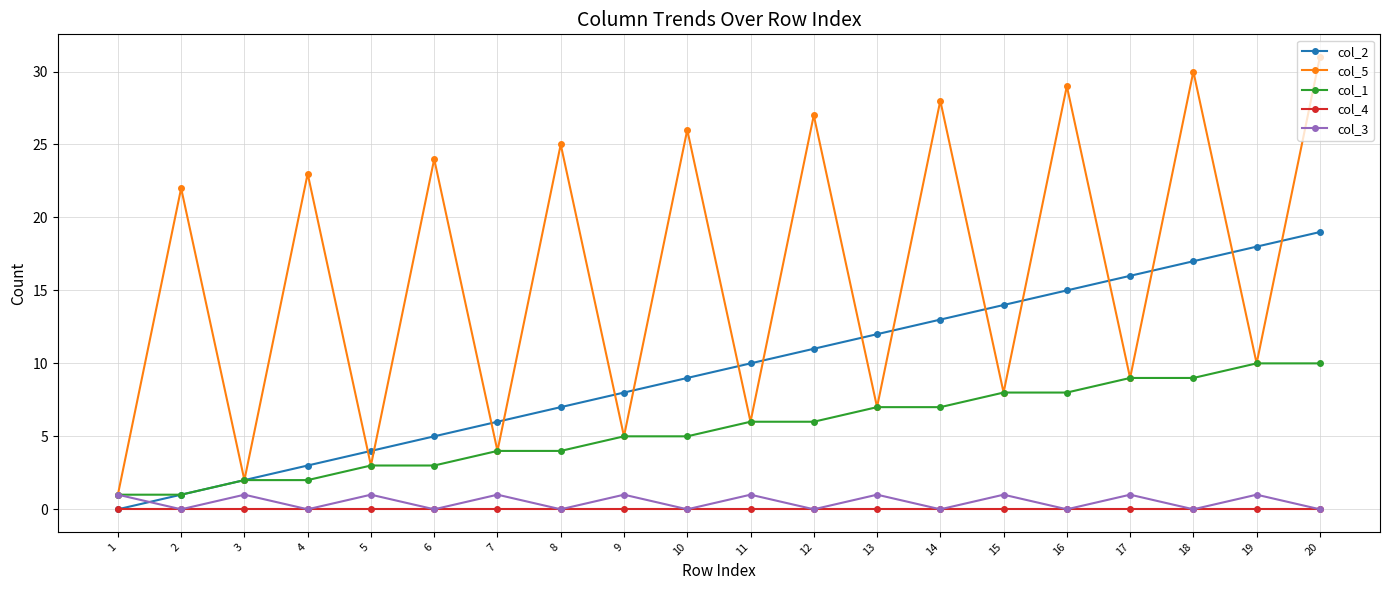

The value of col_2 at 13 is 12. True or false?

True